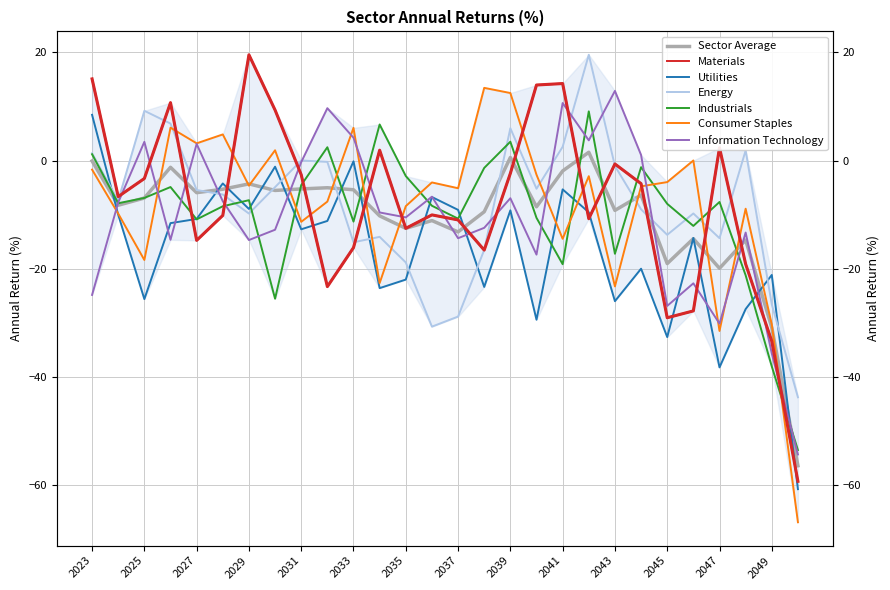

Which category has the lowest value in the Consumer Staples series?

2050